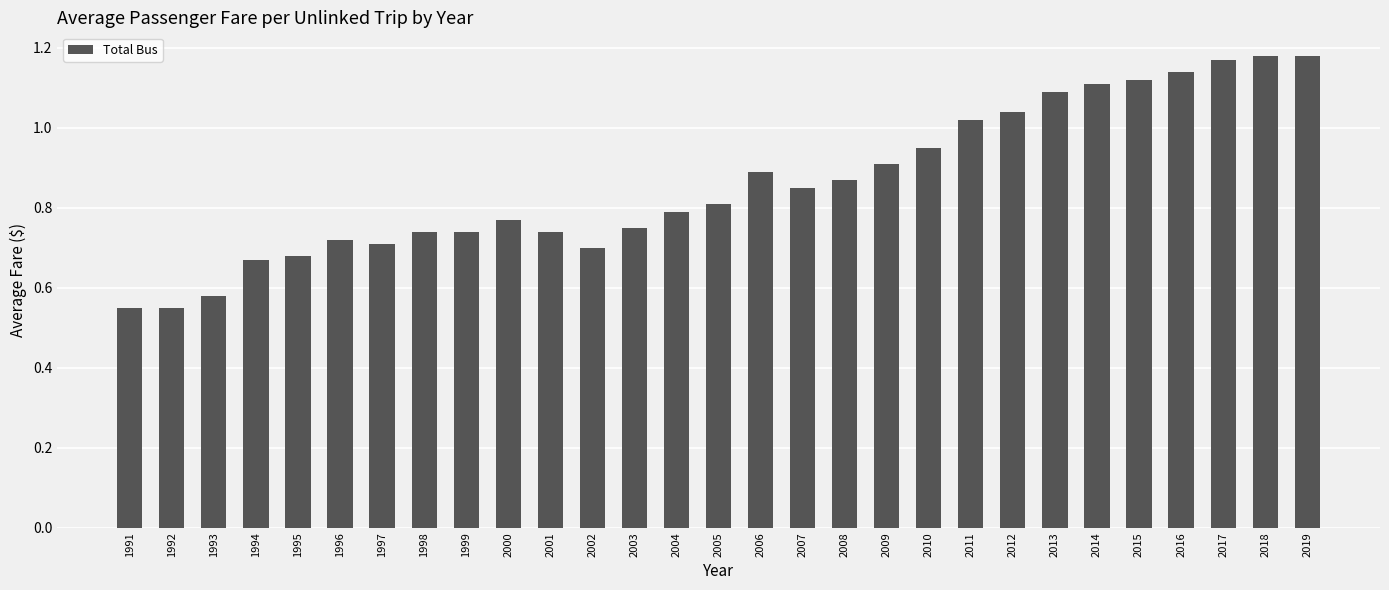

True or false: the data shows 0.7 at 1997.

True